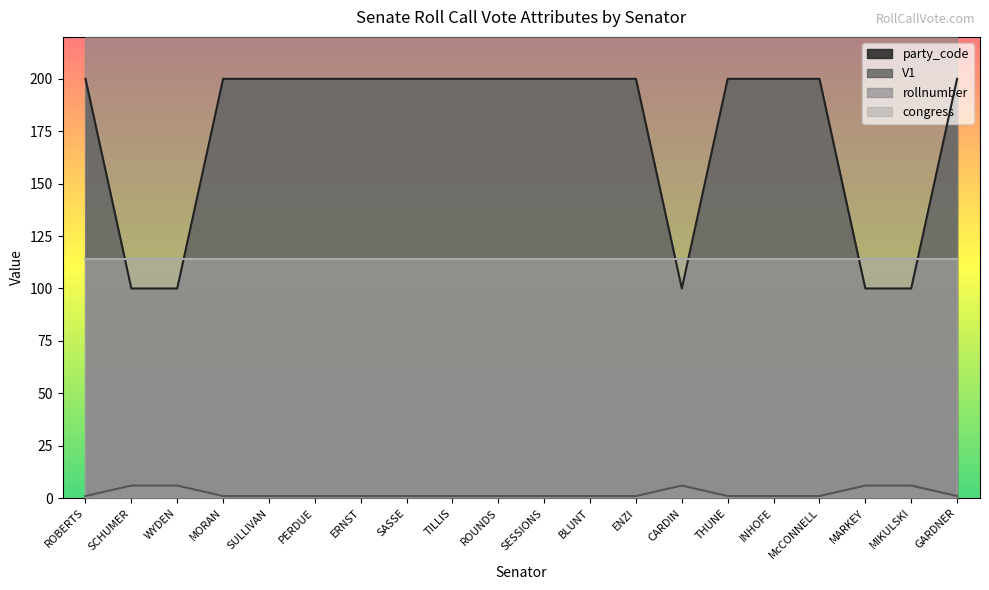

Between SASSE and INHOFE, which is larger?

SASSE